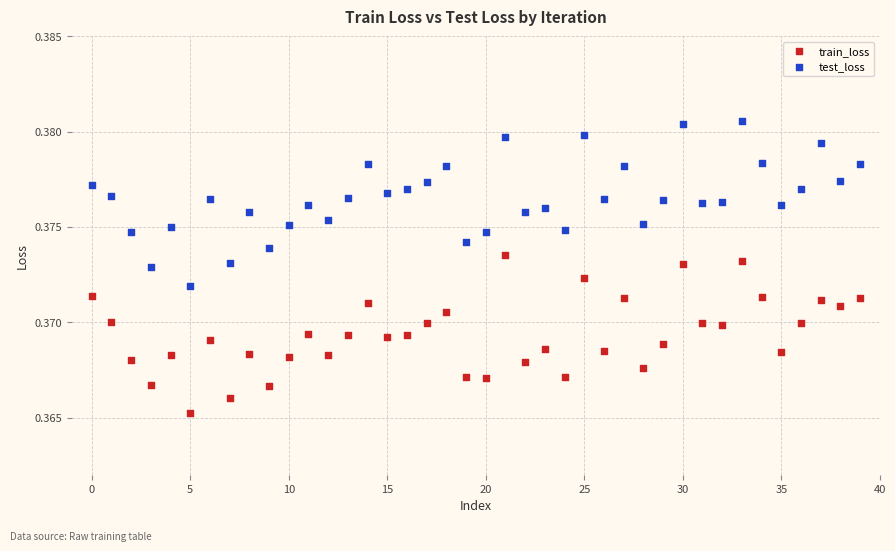

Which series contains the lowest Y value?

train_loss